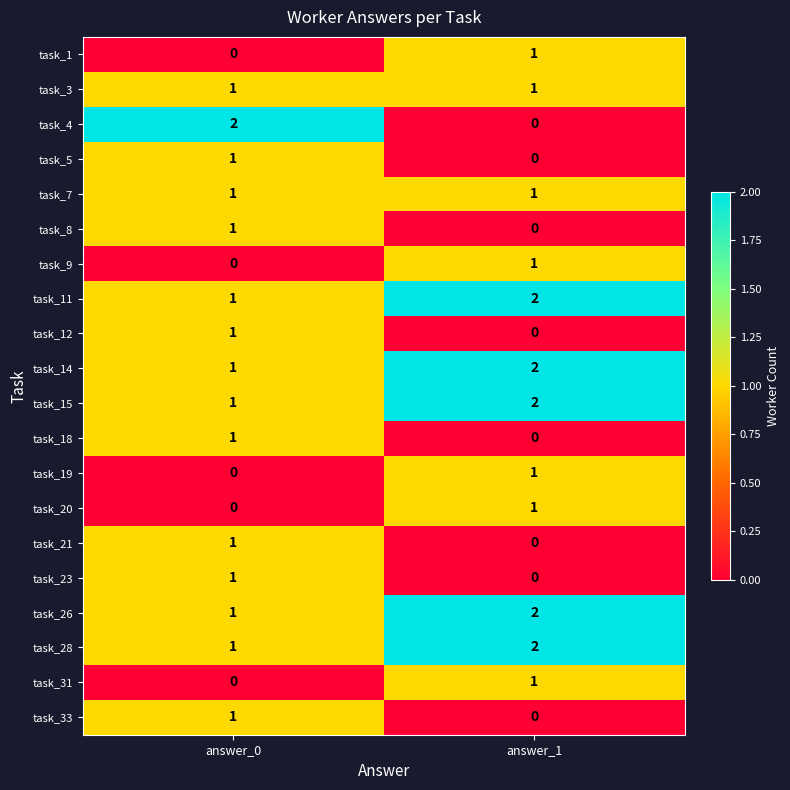

At which category is the sum across all series the highest?

answer_1